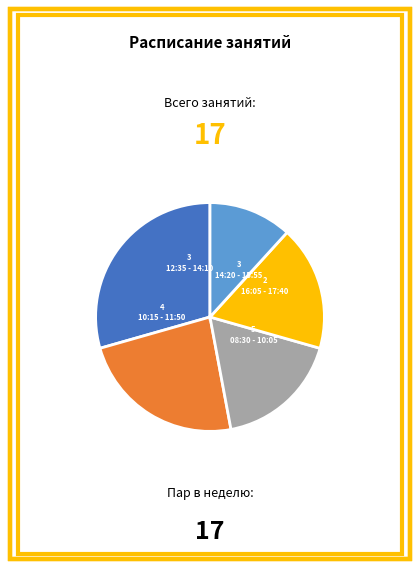

Does any single category account for the majority?

No